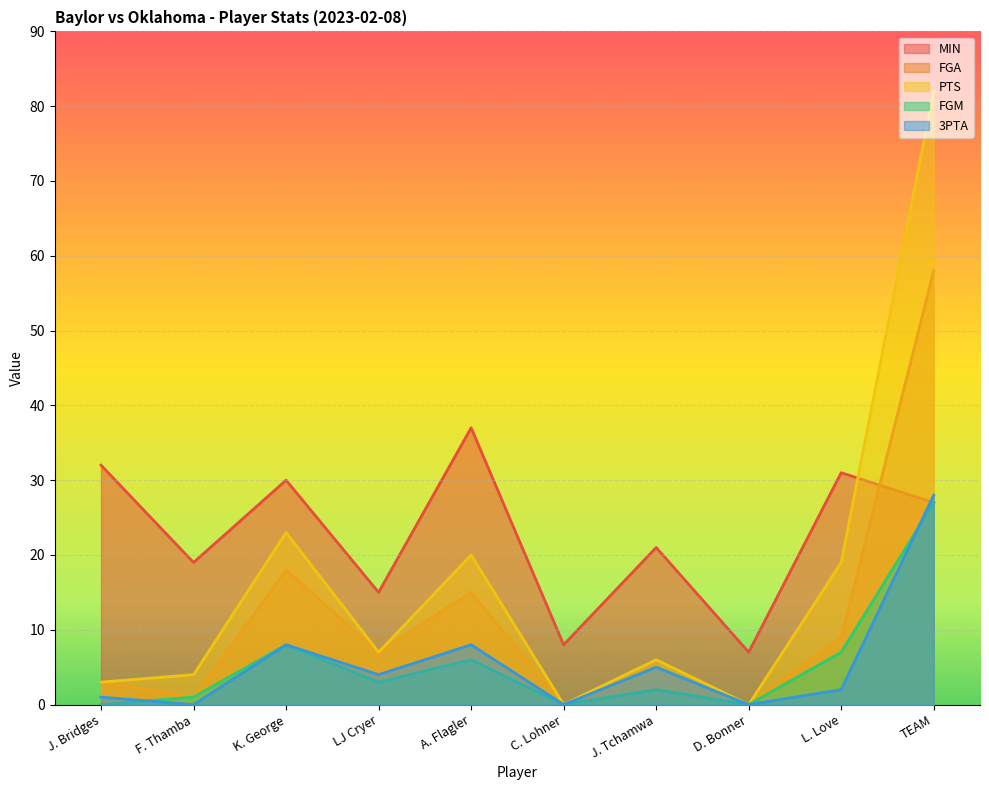

Which series has the largest total across all categories?

MIN